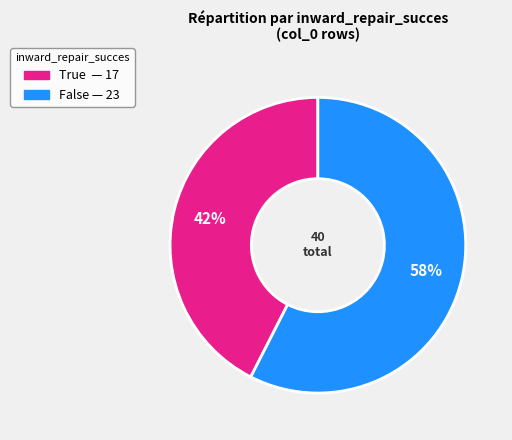

Is there a majority slice in this chart?

Yes